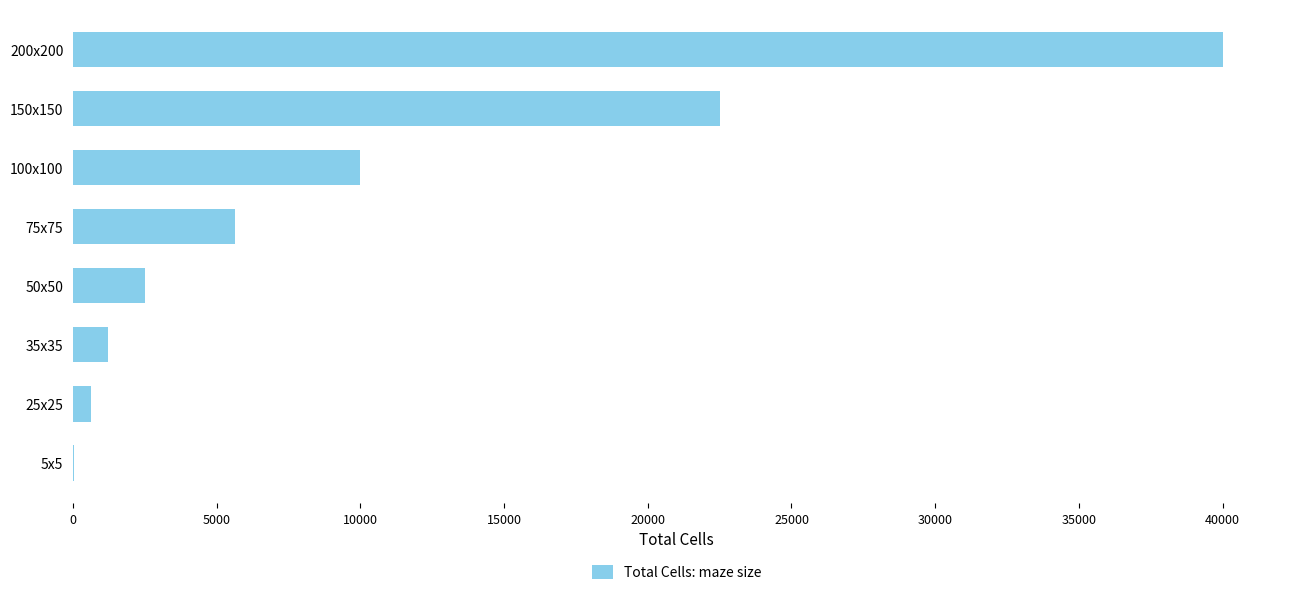

Is it true that the value at 150x150 is 22500?

True